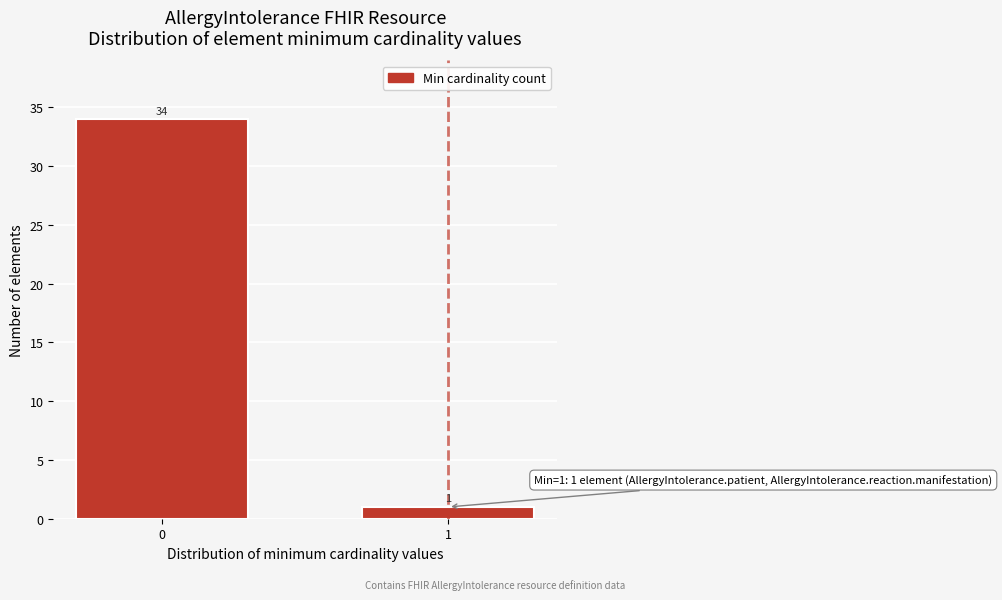

Reading left to right, extract all data points from this chart.

0=34	1=1